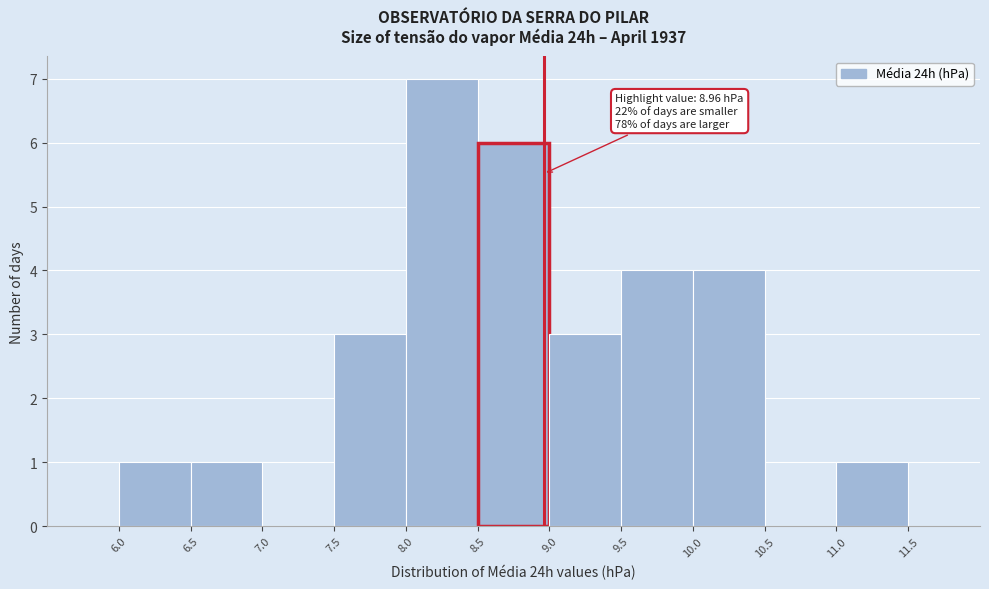

Over which range of the x-axis is the bar tallest?

8.0 to 8.5